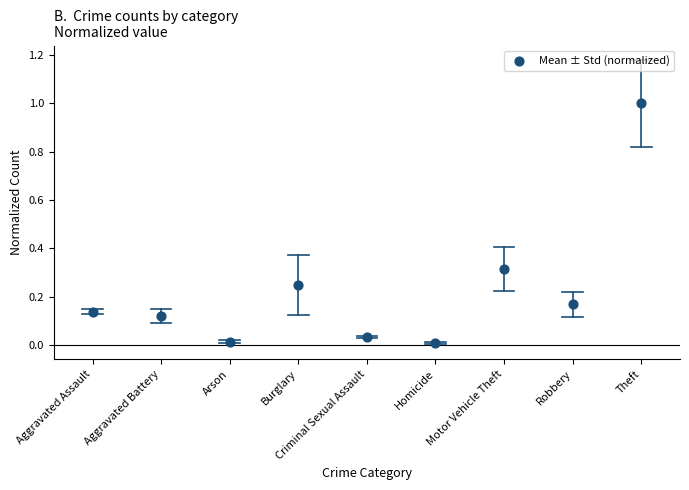

What is the range of Y values (max minus min)?

1.0